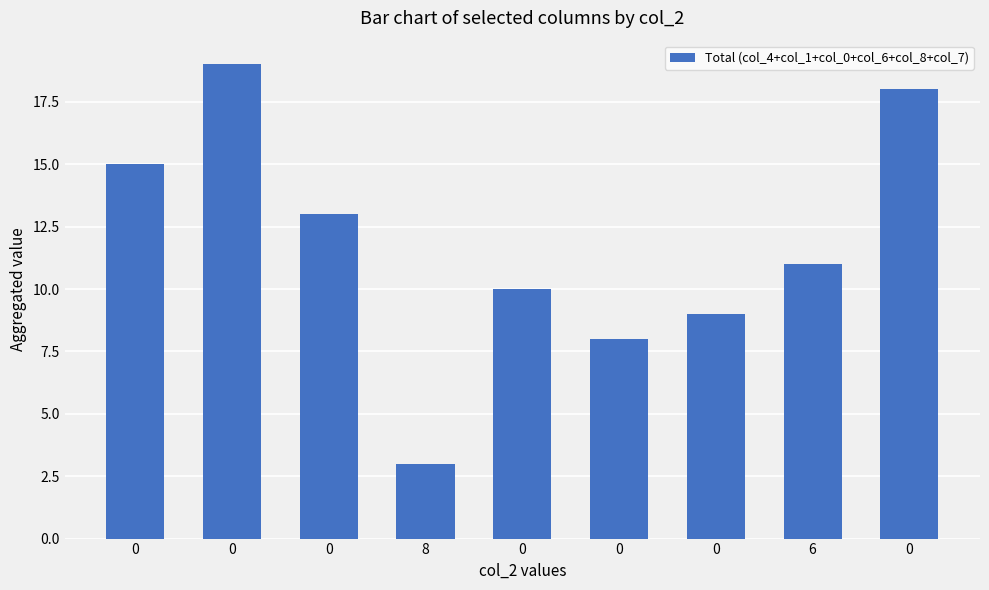

What is the approximate value at 0, to the nearest 5?

20